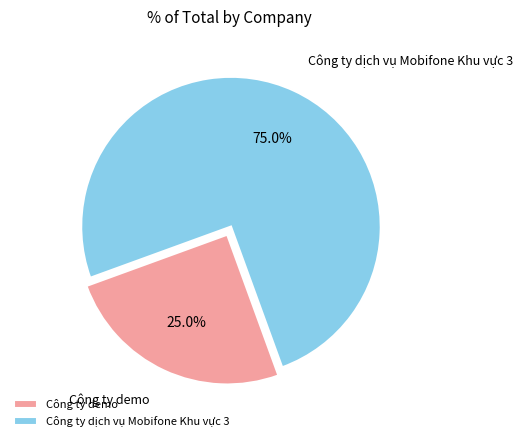

What is the smallest slice in the pie chart?

Công ty demo